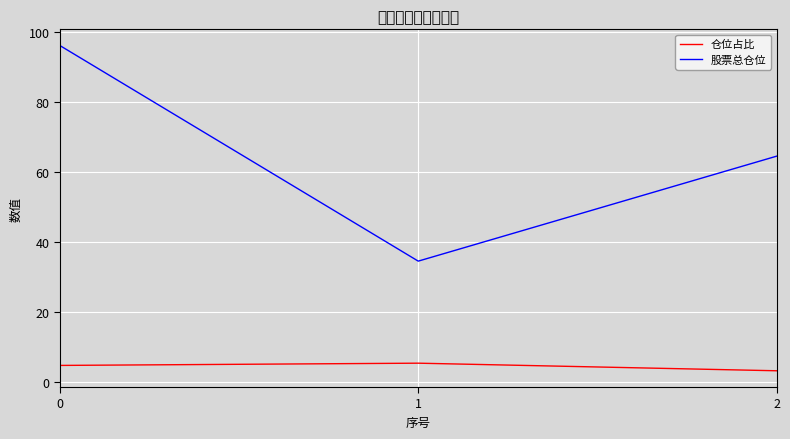

Rank the series by their average value, from highest to lowest.

股票总仓位, 仓位占比